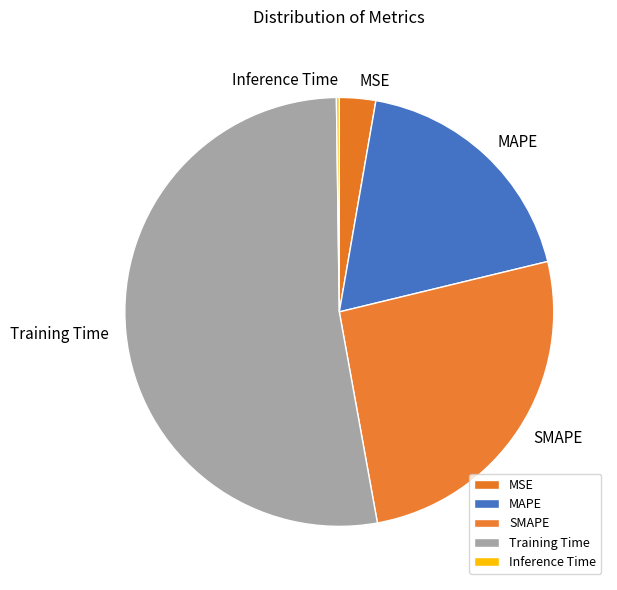

Do MAPE and Training Time together represent more than half of the pie?

Yes